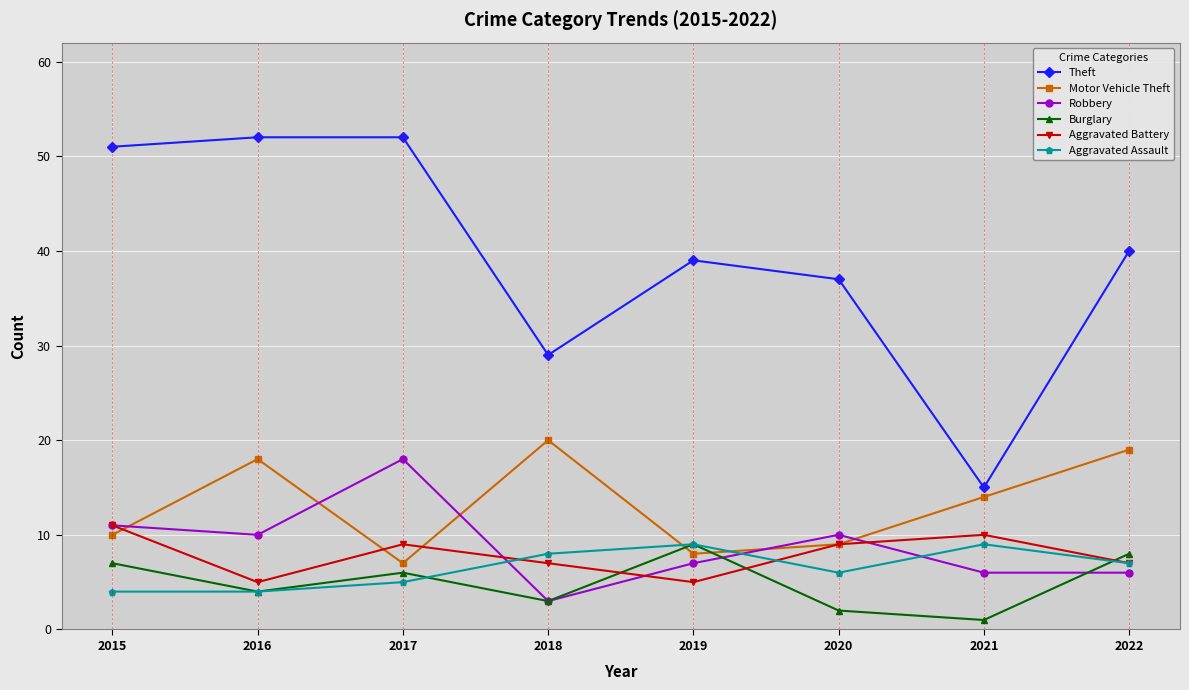

Reading right to left, extract all data points from this chart.

Theft: 40	15	37	39	29	52	52	51
Motor Vehicle Theft: 19	14	9	8	20	7	18	10
Robbery: 6	6	10	7	3	18	10	11
Burglary: 8	1	2	9	3	6	4	7
Aggravated Battery: 7	10	9	5	7	9	5	11
Aggravated Assault: 7	9	6	9	8	5	4	4